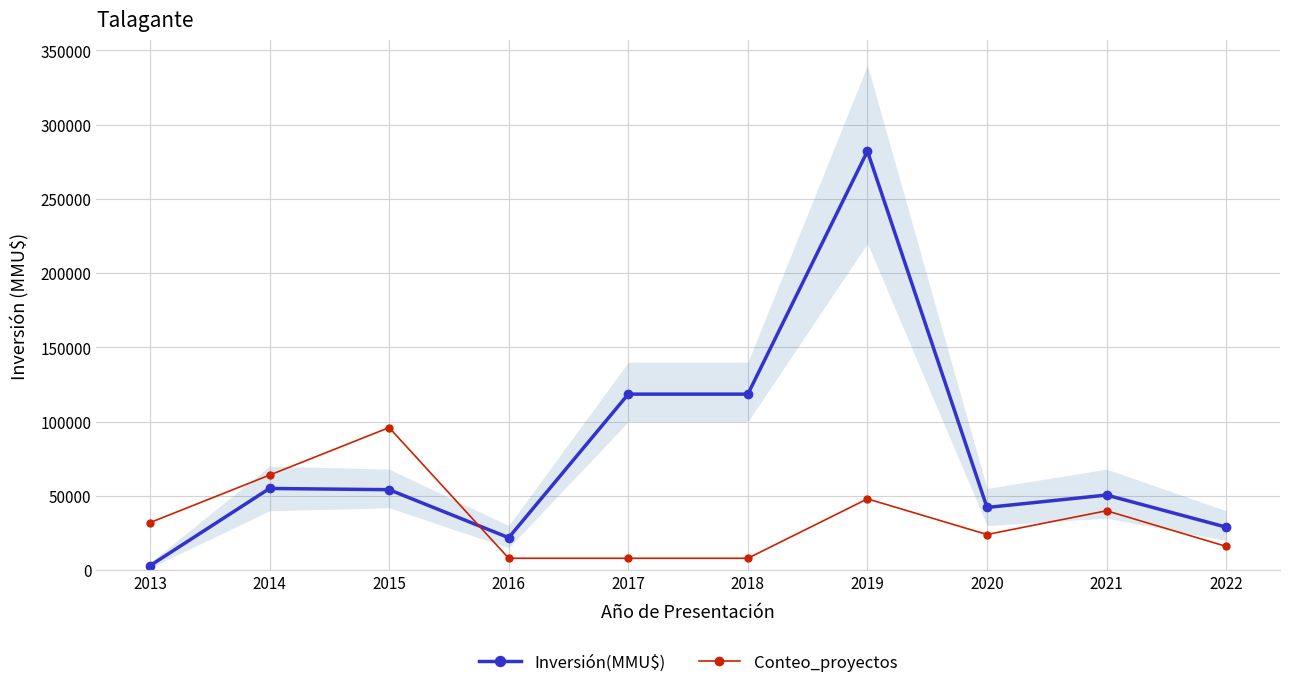

Reading right to left, list all the values displayed in this chart.

Inversión(MMU$): 28950	50566	42213	282110	118526	118526	21855	54184	55000	3000
Conteo_proyectos: 16000	40000	24000	48000	8000	8000	8000	96000	64000	32000